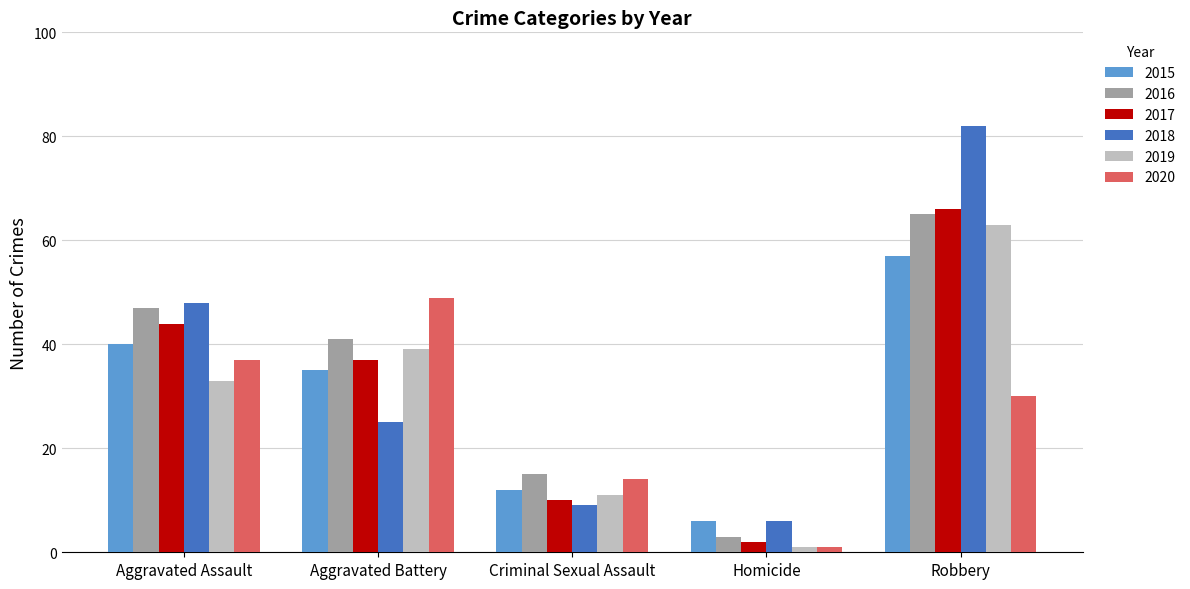

What is the total value across all series at Aggravated Assault?

249